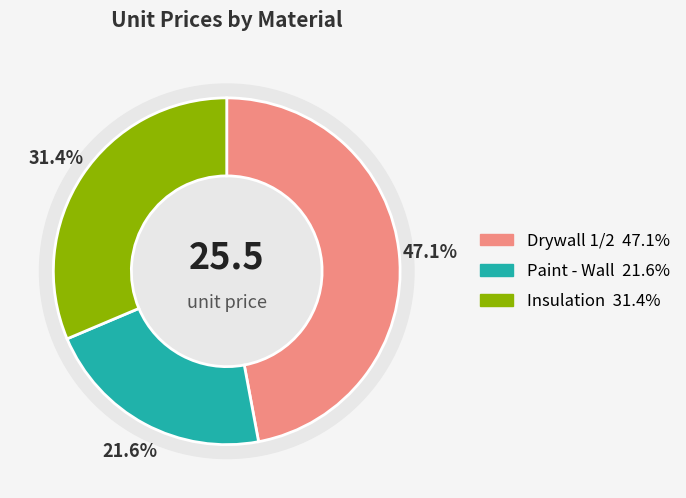

Is Paint - Wall the majority of the pie?

No